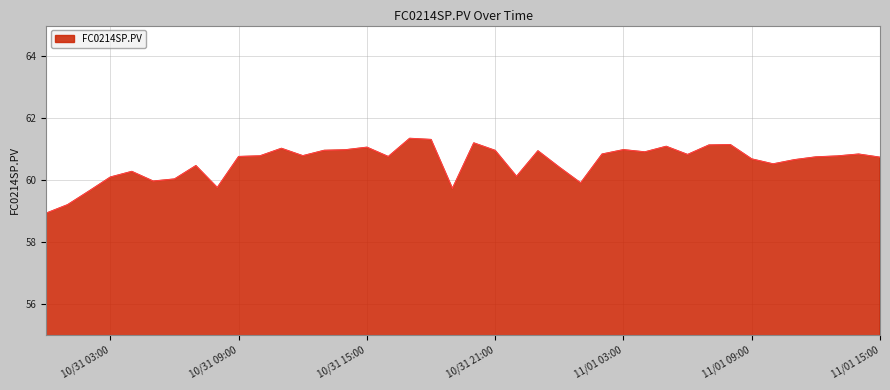

What is the minimum value shown in the chart?

58.9